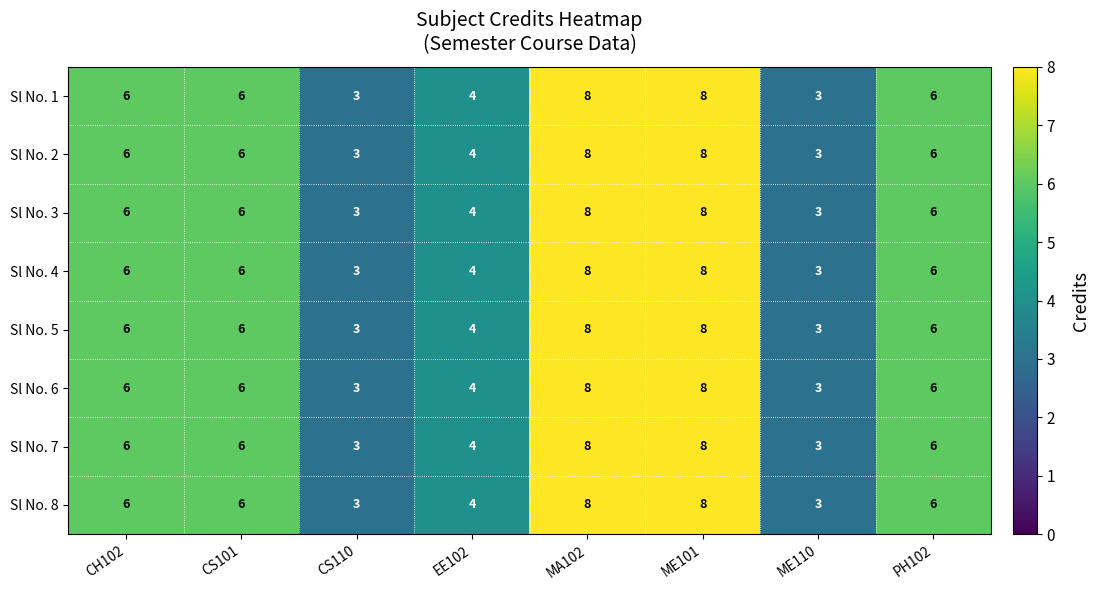

Is it true that Sl No. 5 equals 3 at ME110?

True